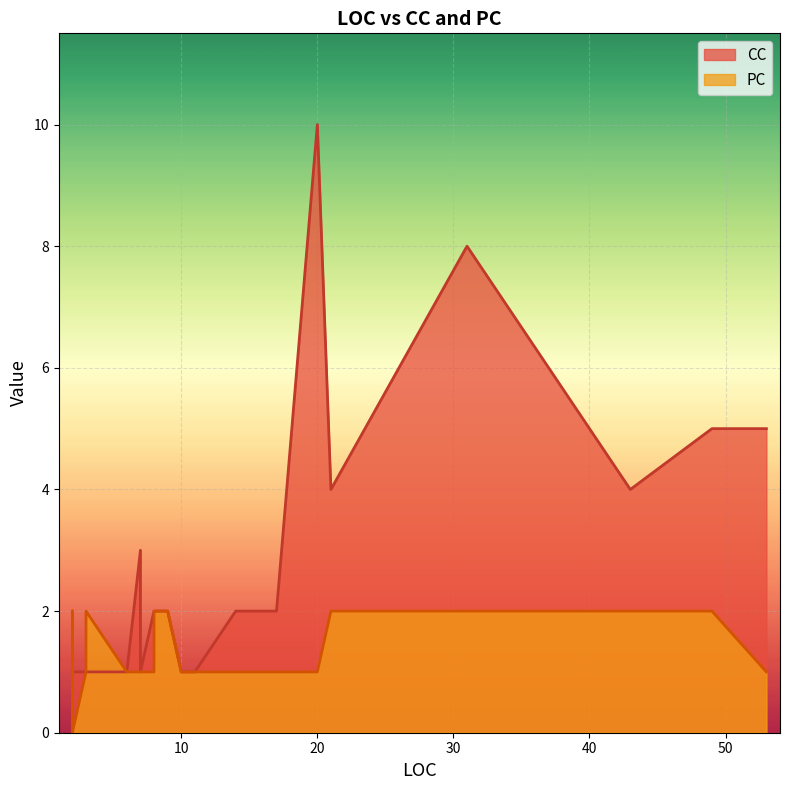

Is it true that PC equals 0 at 3?

False